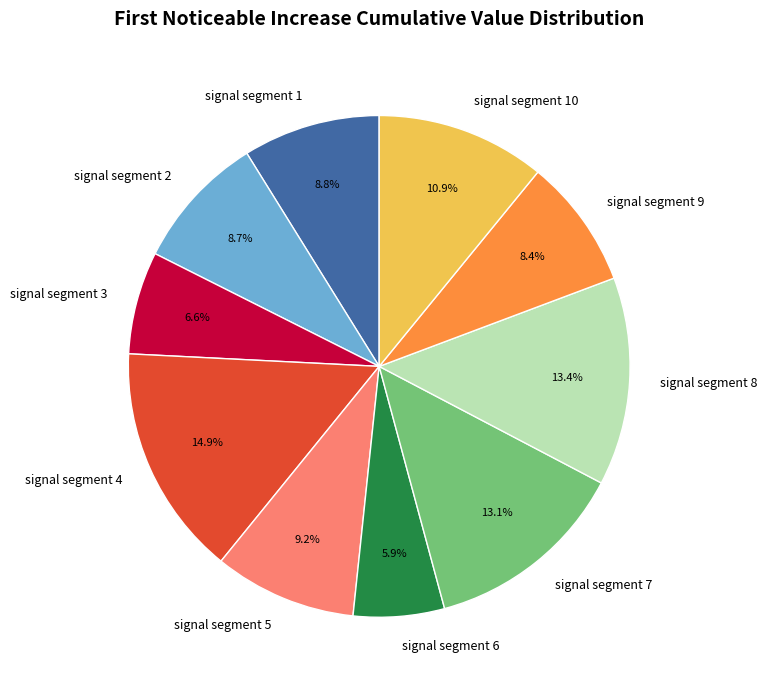

To the nearest percent, what percentage of the pie is signal segment 9?

8%